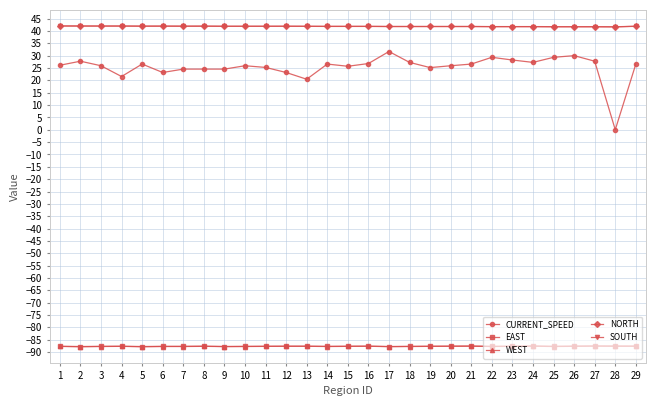

What are all the series names shown in the legend?

CURRENT_SPEED, EAST, WEST, NORTH, SOUTH